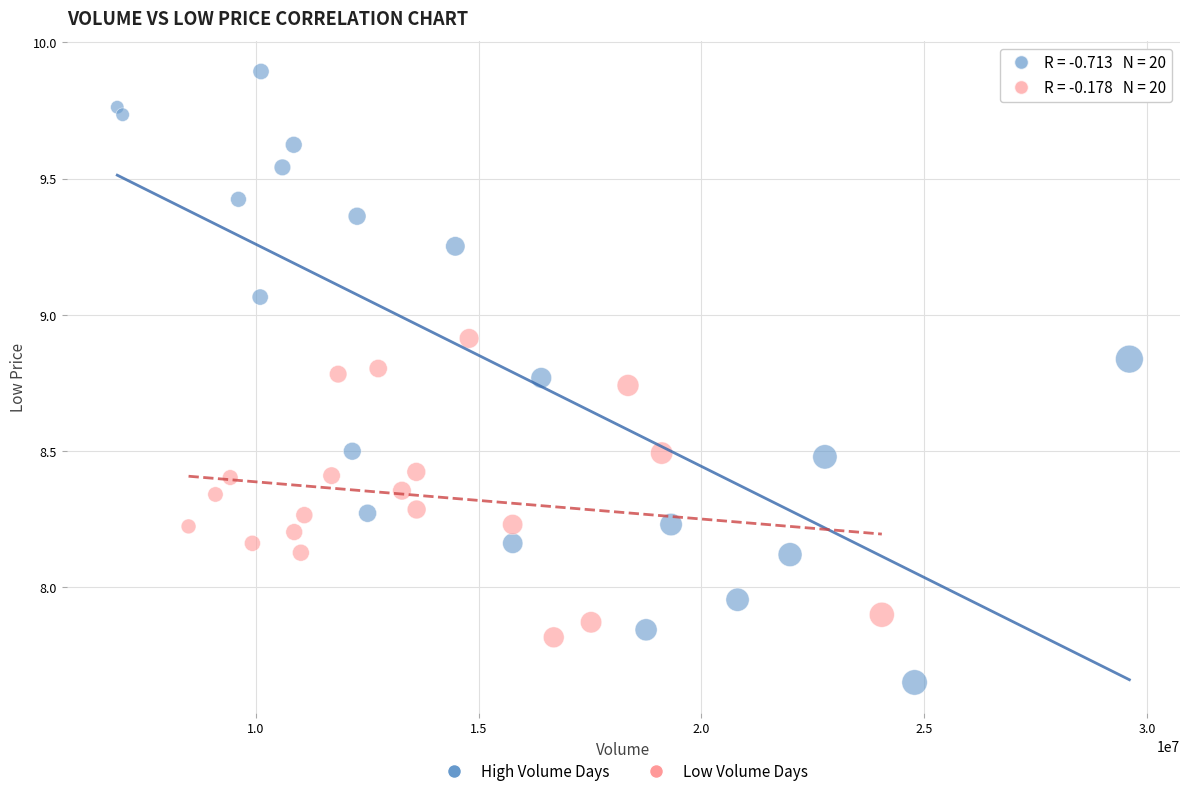

Which series contains the lowest Y value?

High Volume Days